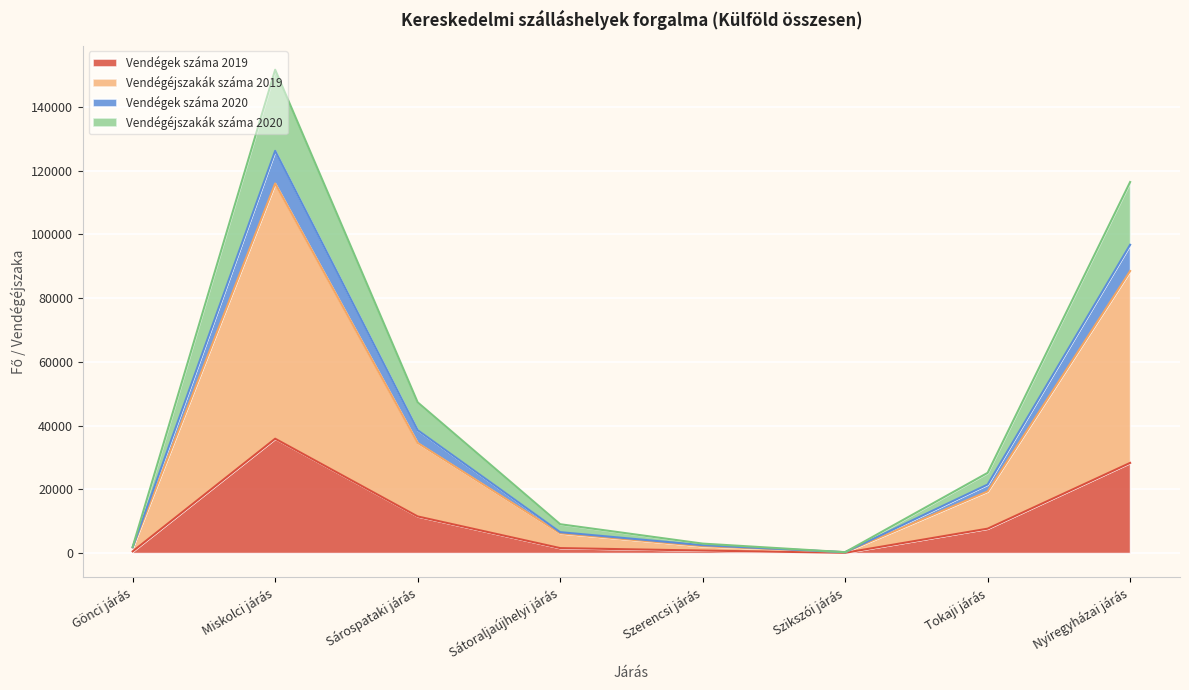

Count the number of data series in this chart.

4